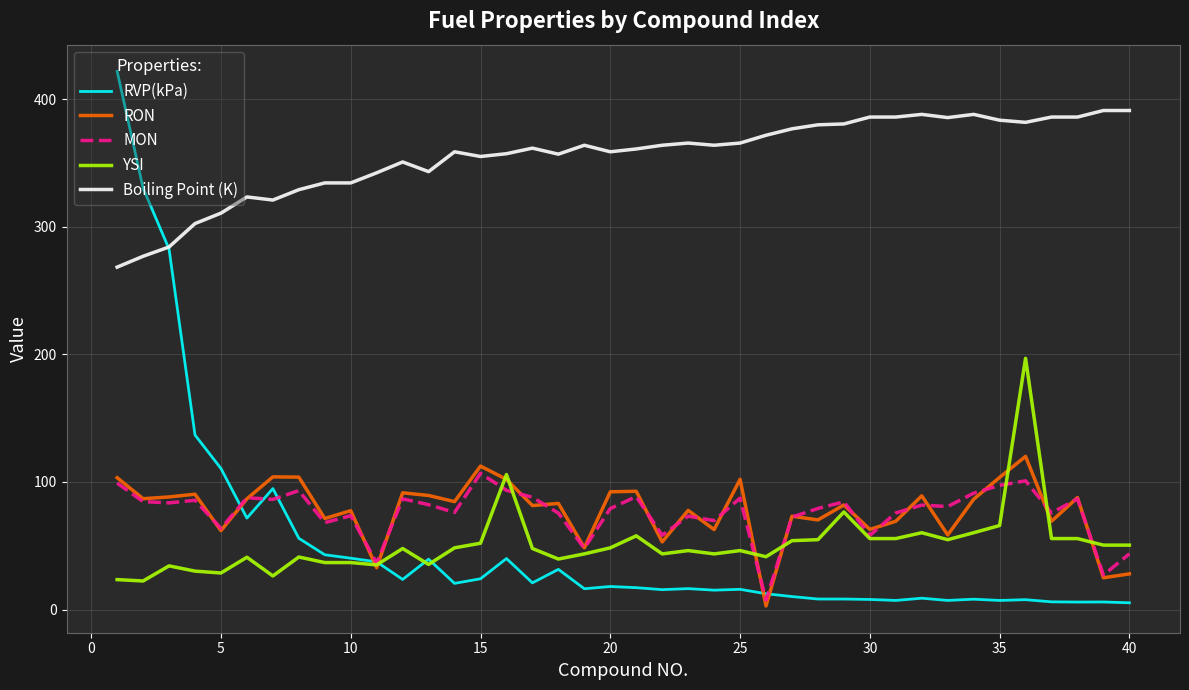

Which series has the largest total across all categories?

Boiling Point (K)